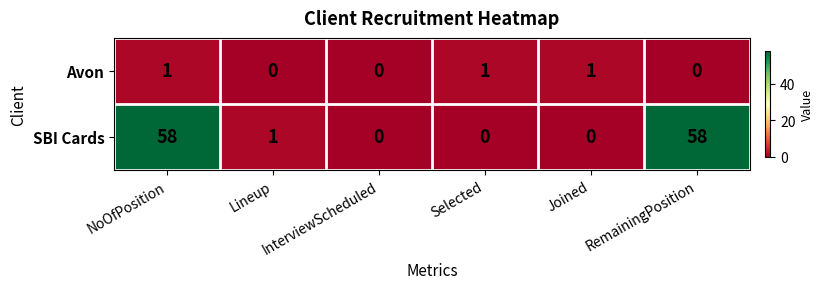

List the series in order of their peak value, lowest first.

Avon, SBI Cards